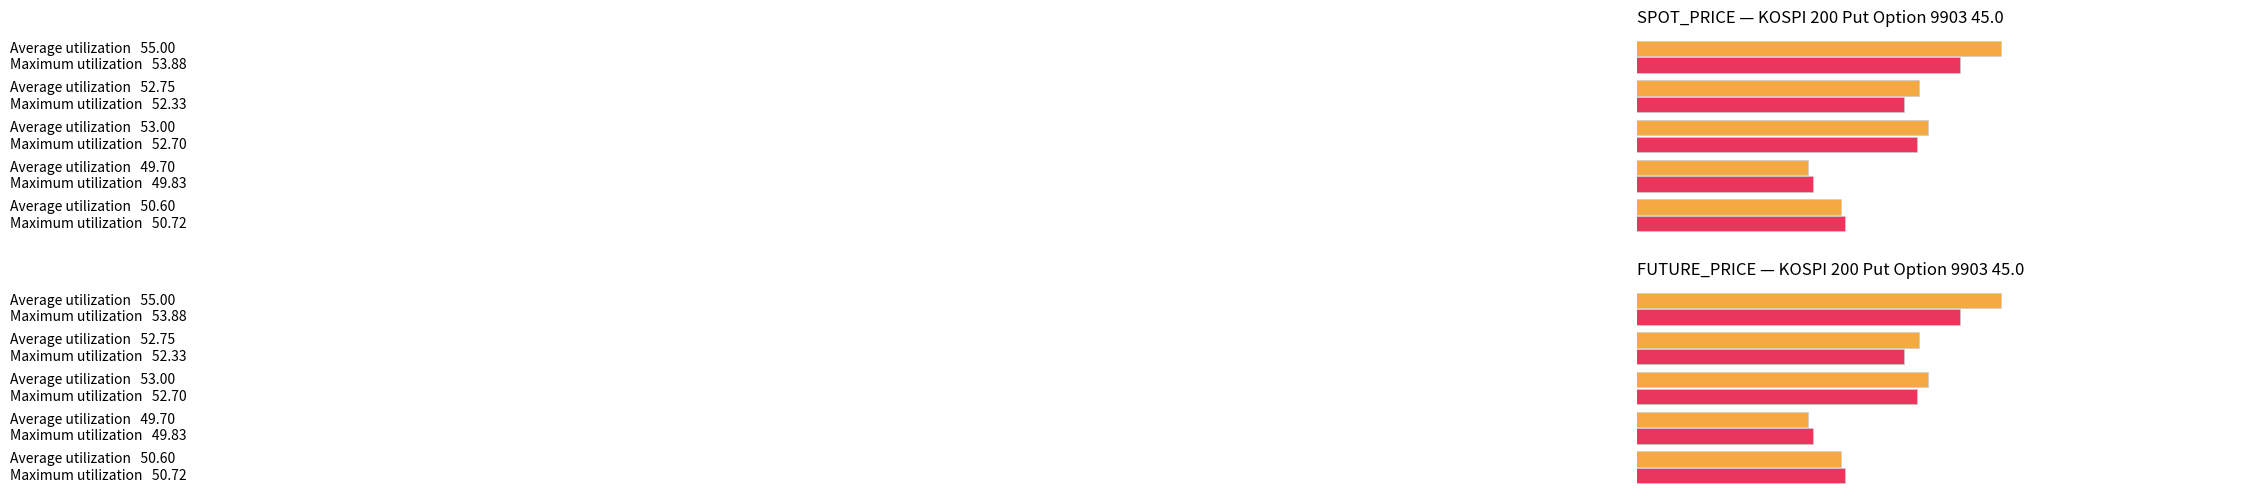

True or false: Average utilization has a value of 76.2 at 1.

False